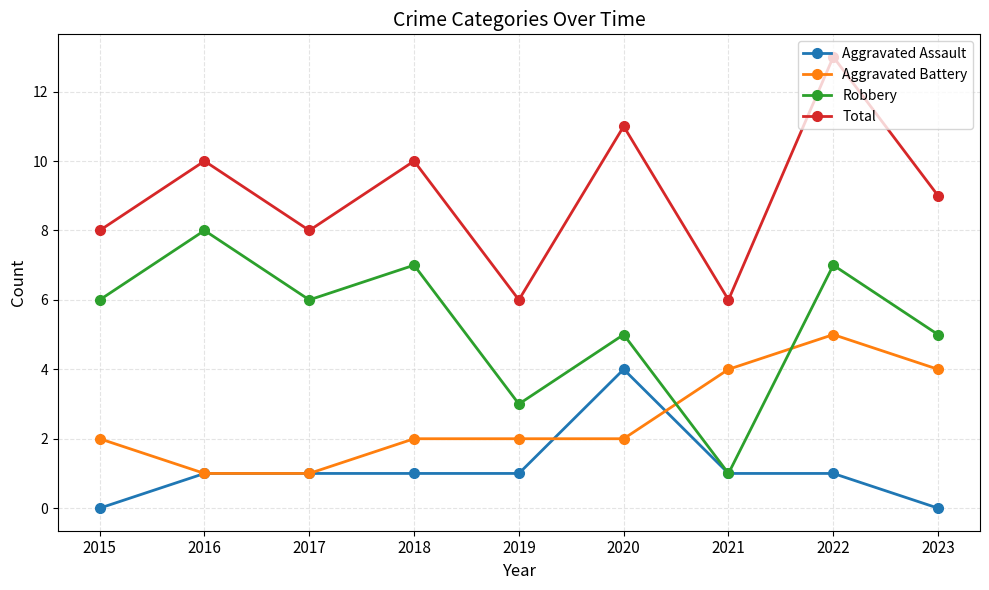

Does the chart display data point markers on the line(s)?

Yes